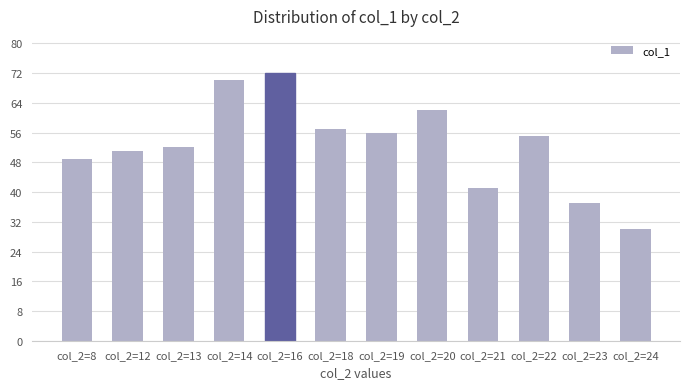

What is the value of the 12th bar from the left?

30